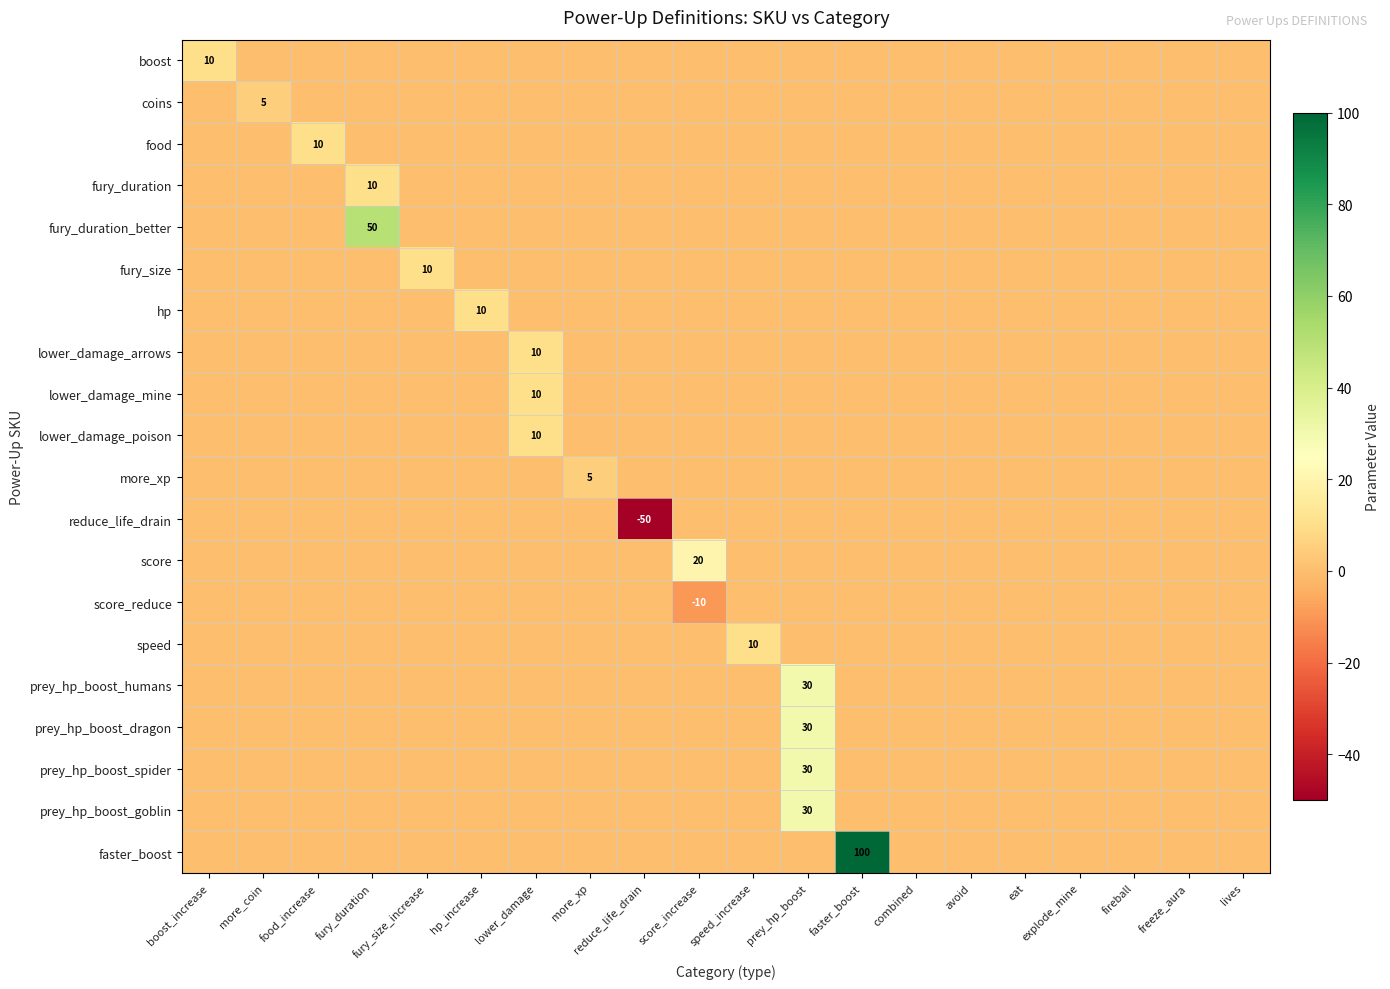

Is it true that hp equals 10 at hp_increase?

True